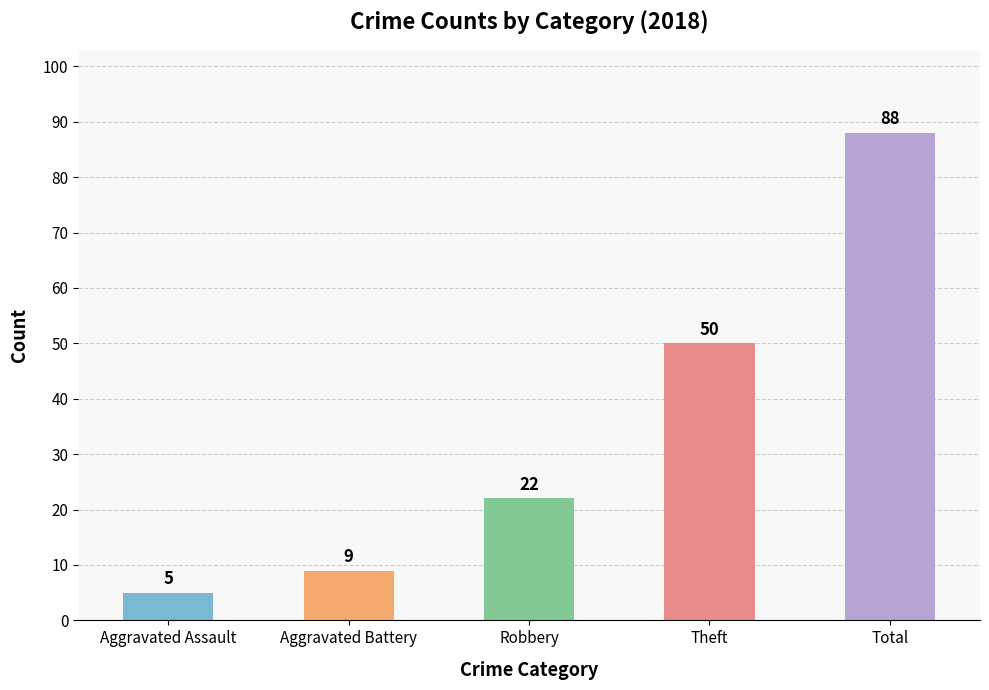

What is the label of the 4th bar from the right?

Aggravated Battery